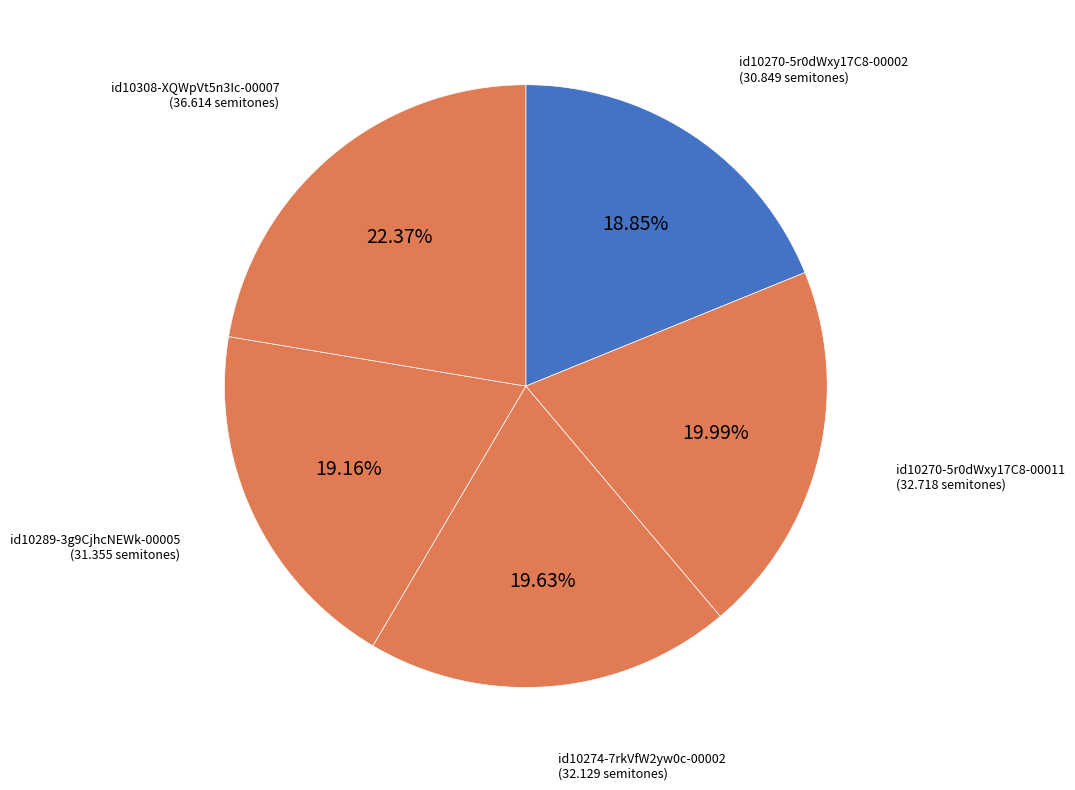

How many segments does this pie chart have?

5